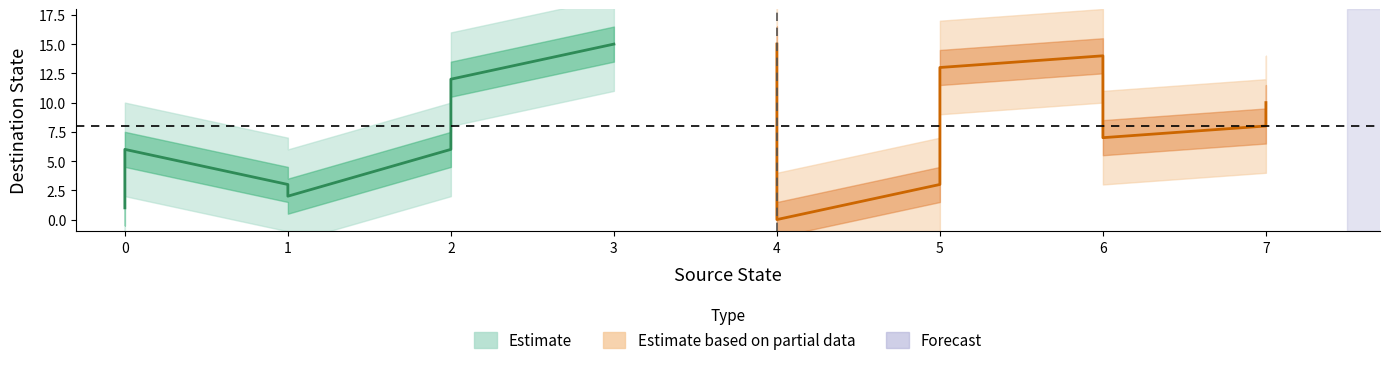

True or false: source_state and output_symbol cross at least once.

False